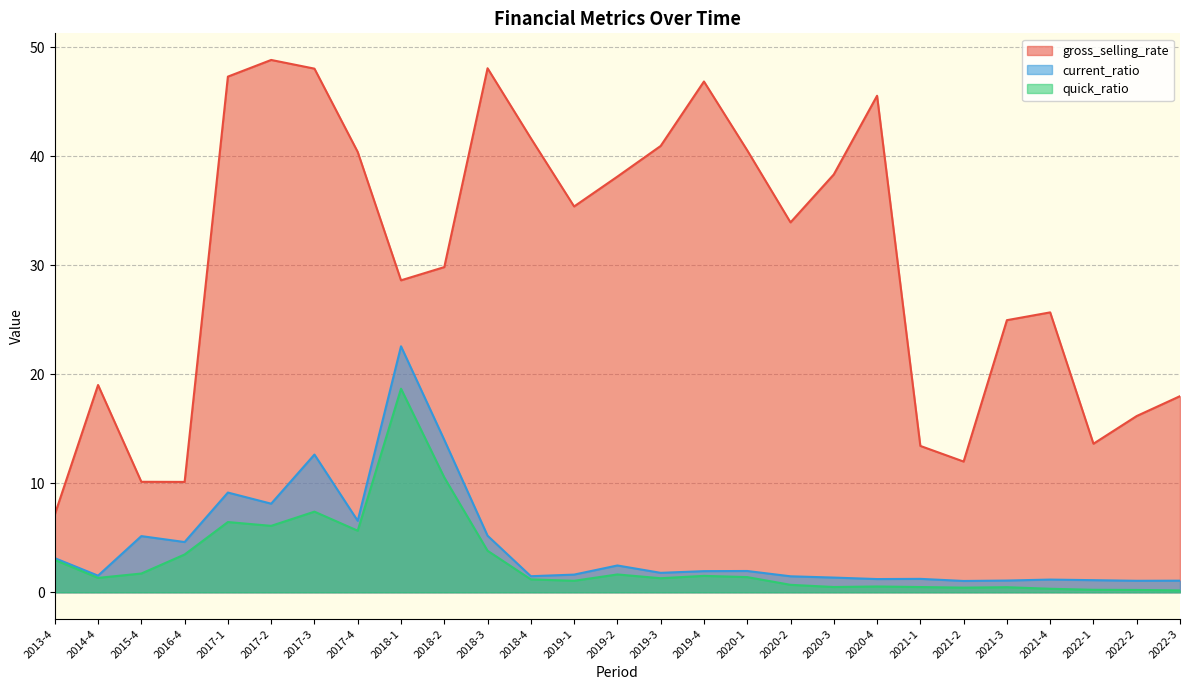

In quick_ratio, how many points are lower than both neighbors (excluding endpoints)?

7